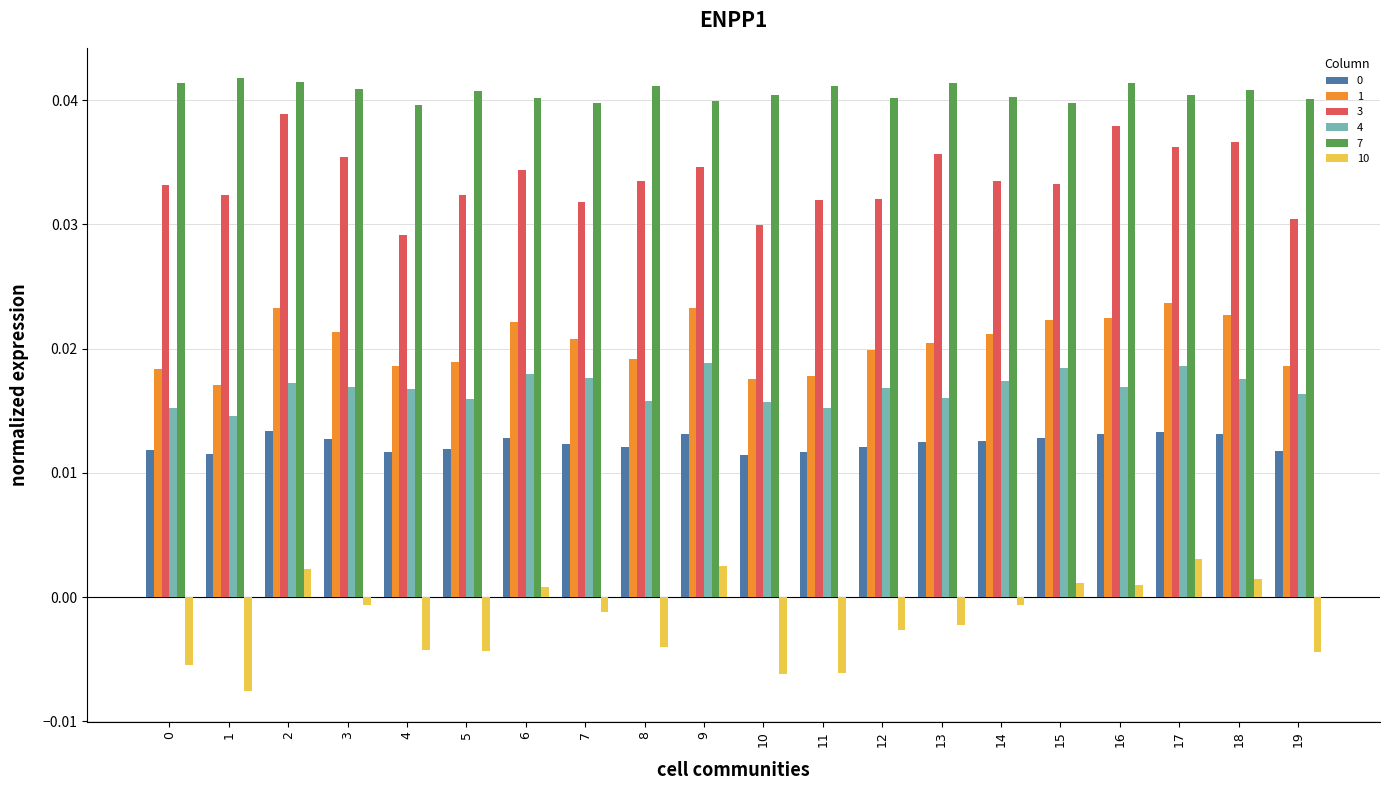

Which series has the widest spread of values?

10